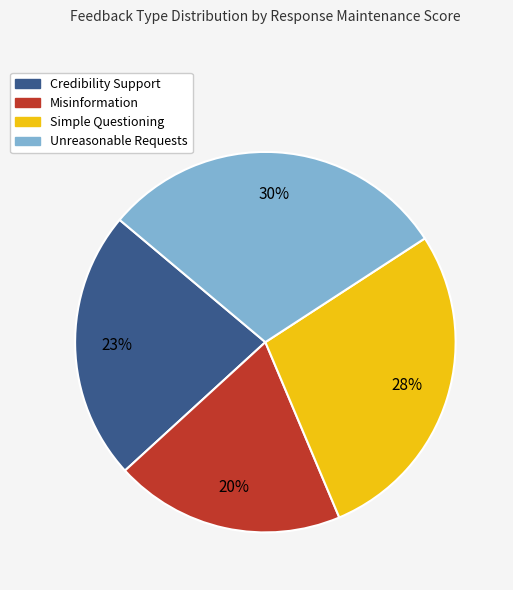

What is the smallest slice in the pie chart?

Misinformation